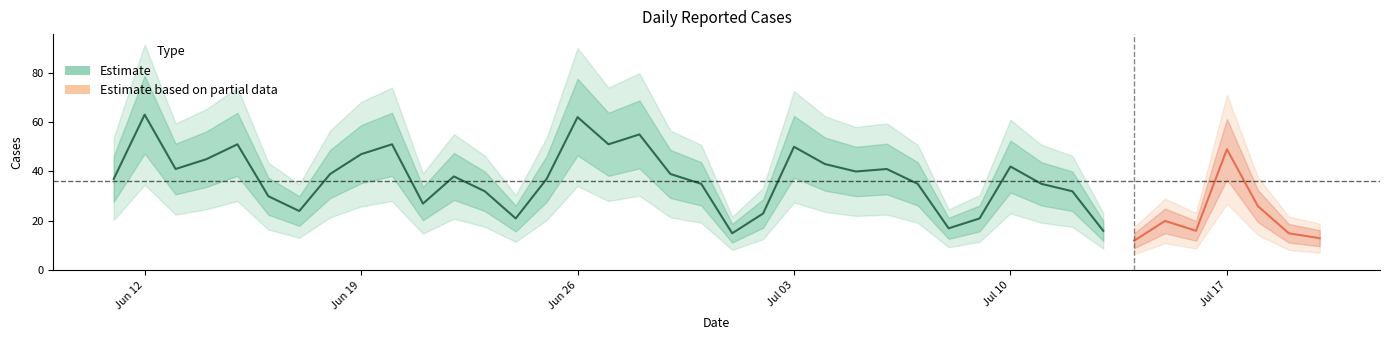

Reading left to right, what are all the values shown in this chart?

2023-07-20=13	2023-07-19=15	2023-07-18=26	2023-07-17=49	2023-07-16=16	2023-07-15=20	2023-07-14=12	2023-07-13=16	2023-07-12=32	2023-07-11=35	2023-07-10=42	2023-07-09=21	2023-07-08=17	2023-07-07=35	2023-07-06=41	2023-07-05=40	2023-07-04=43	2023-07-03=50	2023-07-02=23	2023-07-01=15	2023-06-30=35	2023-06-29=39	2023-06-28=55	2023-06-27=51	2023-06-26=62	2023-06-25=37	2023-06-24=21	2023-06-23=32	2023-06-22=38	2023-06-21=27	2023-06-20=51	2023-06-19=47	2023-06-18=39	2023-06-17=24	2023-06-16=30	2023-06-15=51	2023-06-14=45	2023-06-13=41	2023-06-12=63	2023-06-11=37